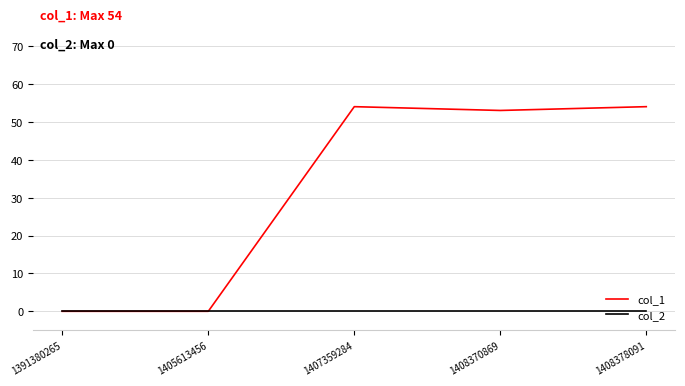

Which series has the largest total across all categories?

col_1